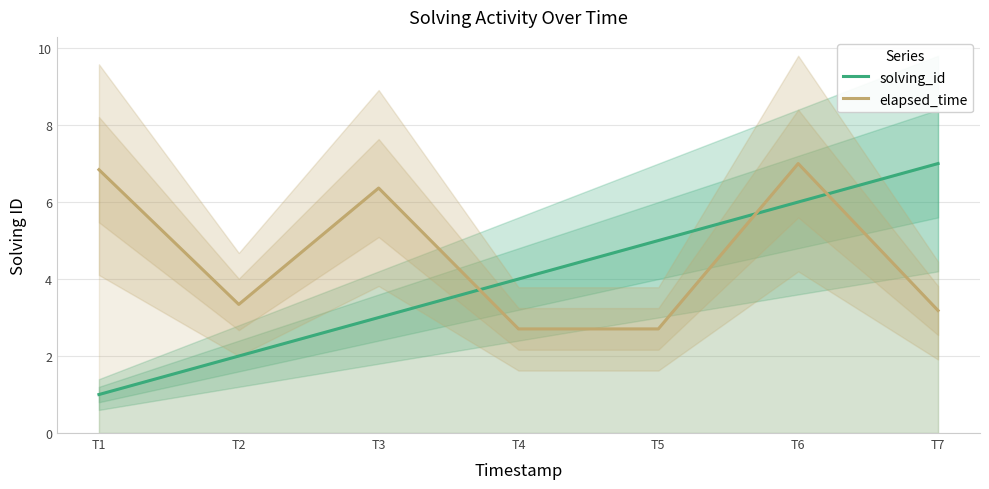

What is the average value of the solving_id series?

4.0